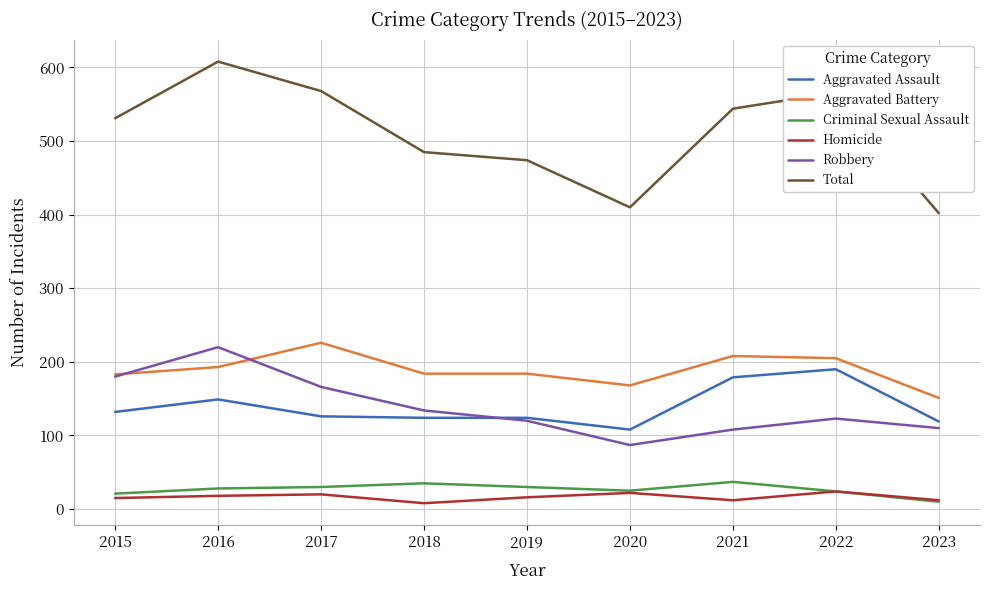

Is it true that Aggravated Battery equals 59 at 2015?

False